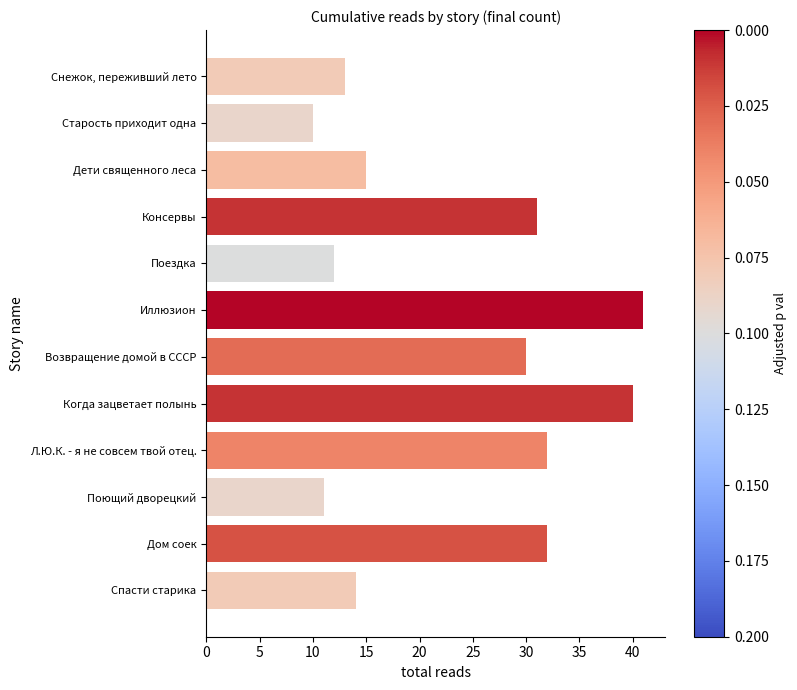

What is the sum of all values?

281